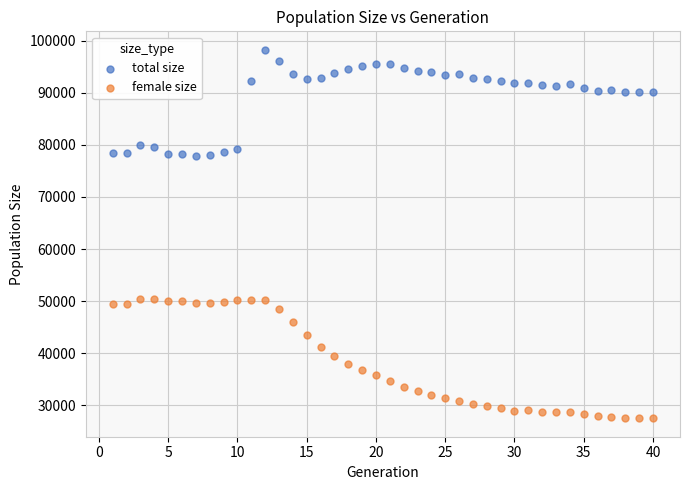

Which series reaches the minimum Y coordinate?

female size